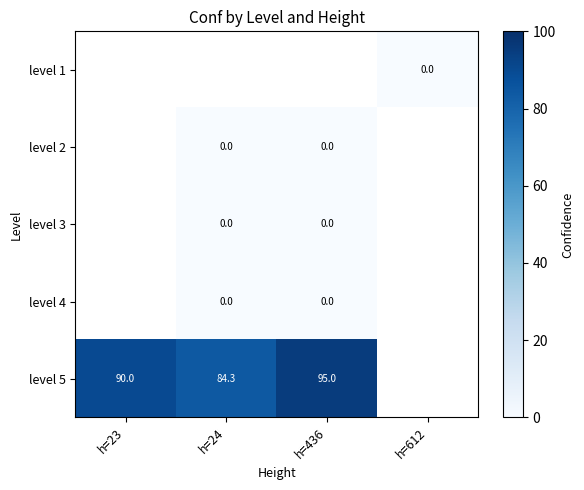

What is the difference between the level 5 values at h=24 and h=436?

10.7